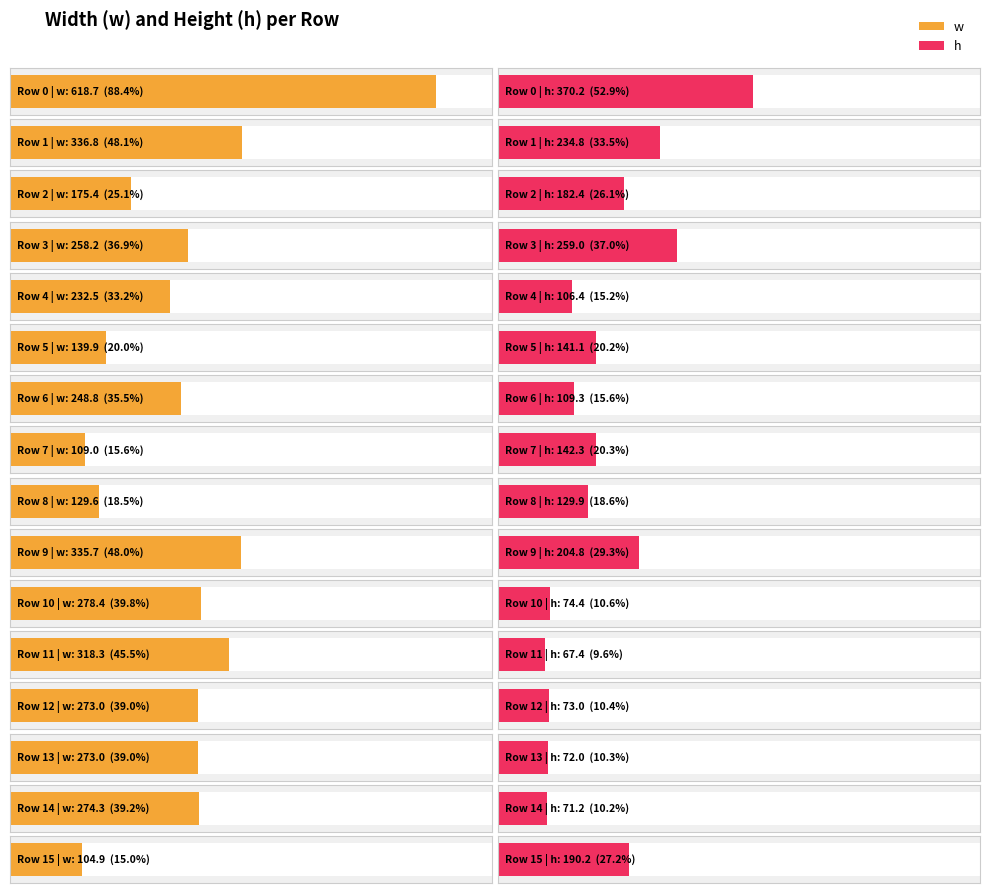

Which series has the largest range (max minus min)?

w